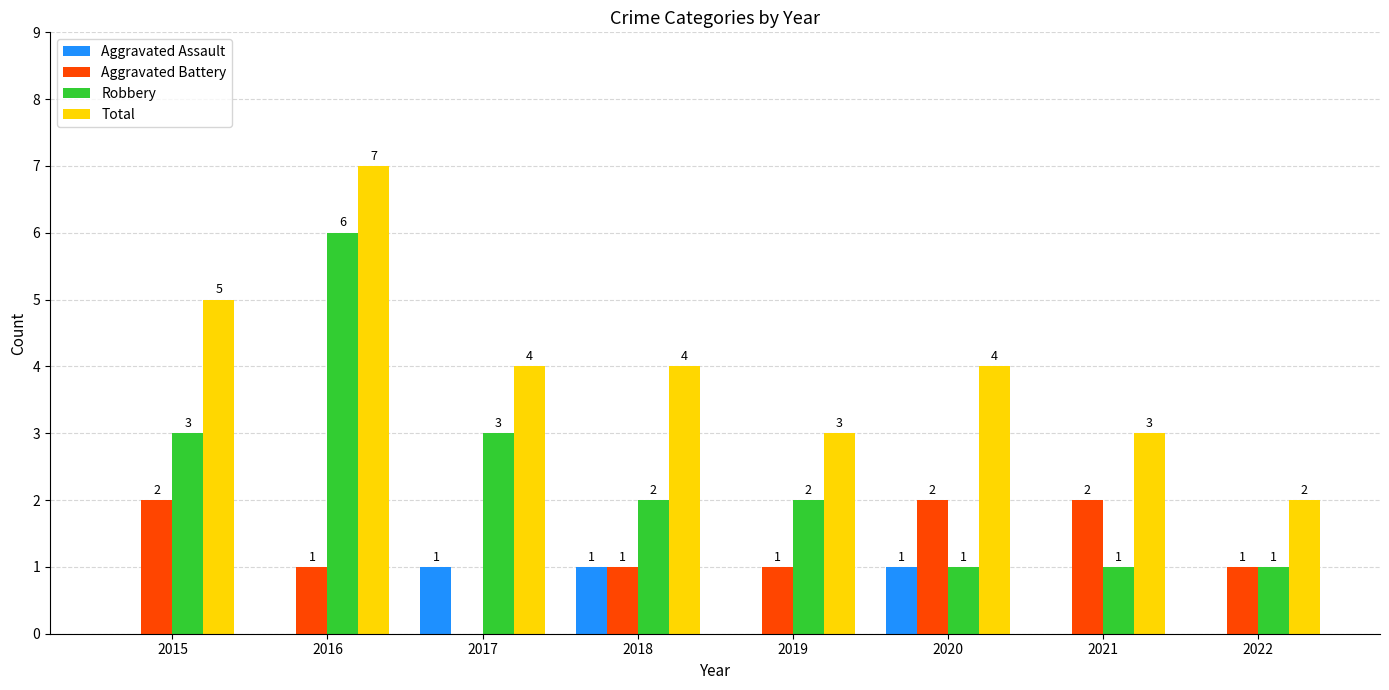

What is the sum of all Total values?

32